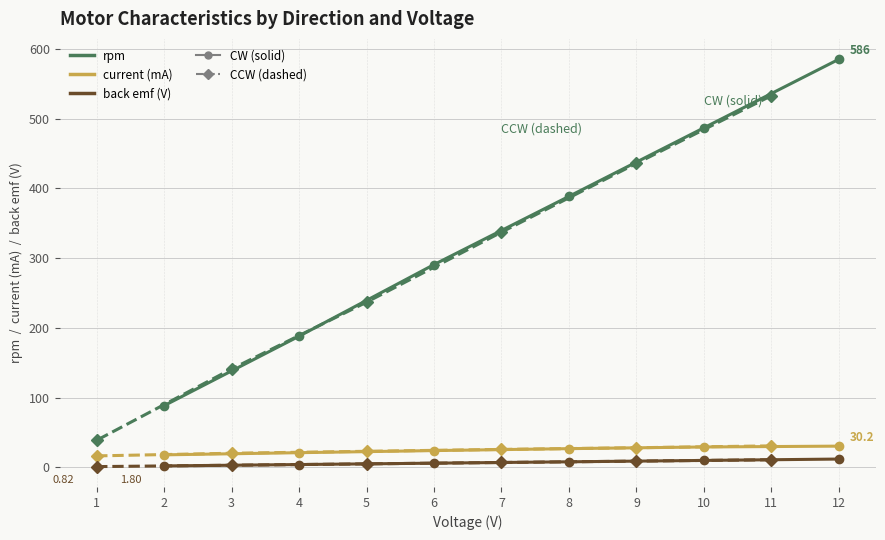

Between 3 and 6, which series saw the biggest shift?

CW rpm